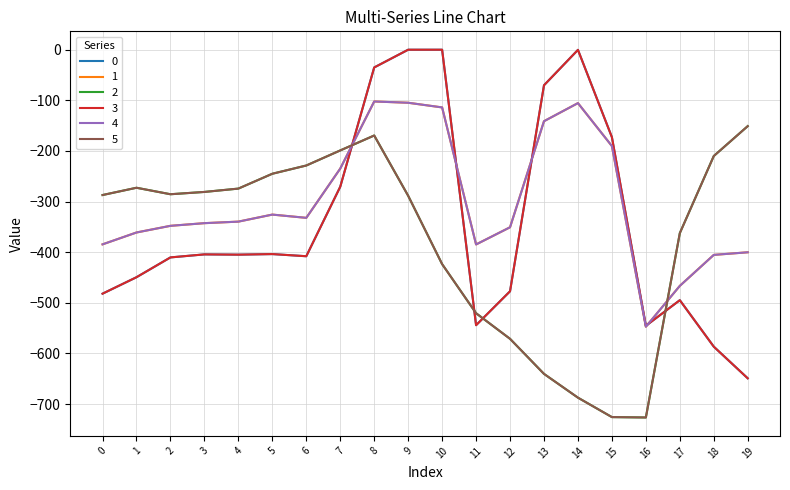

Is this an area chart (filled region under the line)?

No